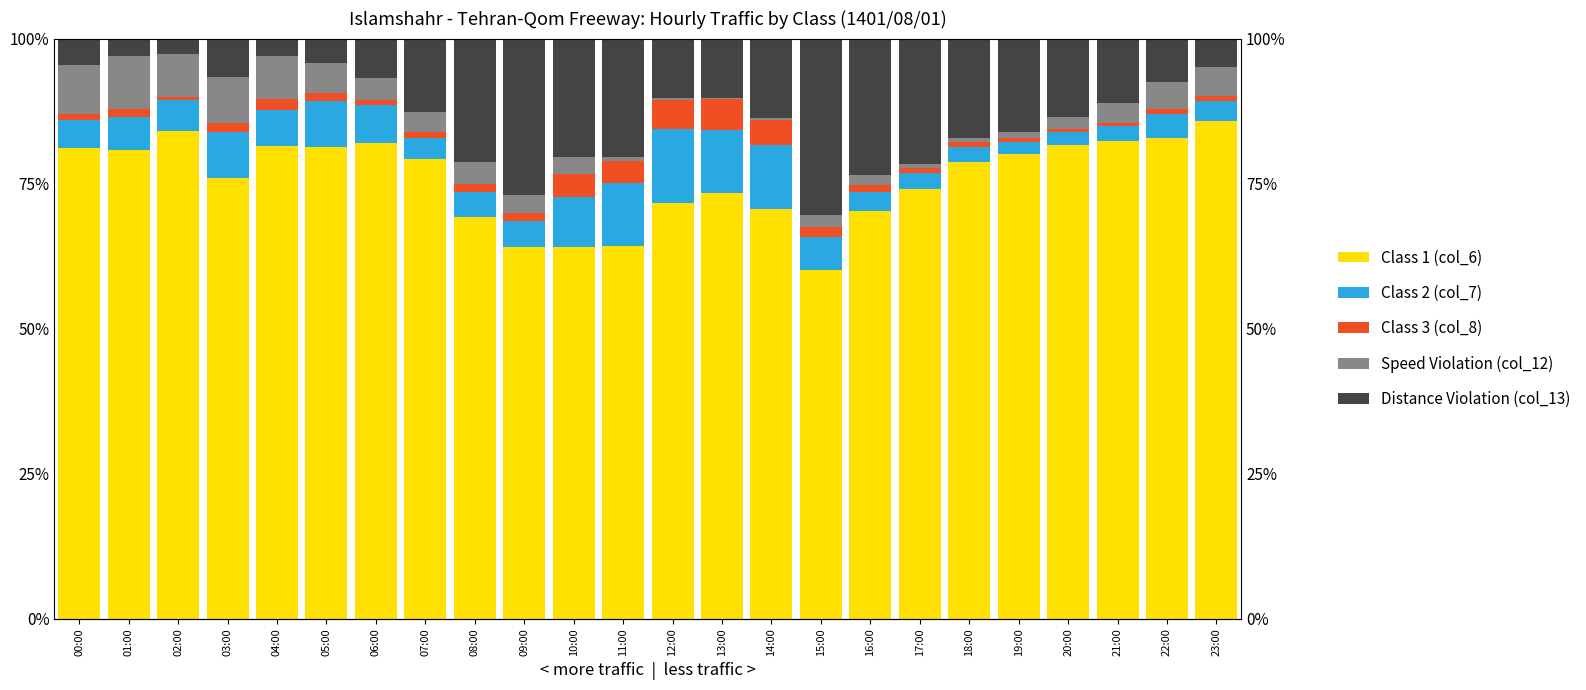

What is the sum of the Class 1 (col_6) values at 10:00 and 05:00?

145.4